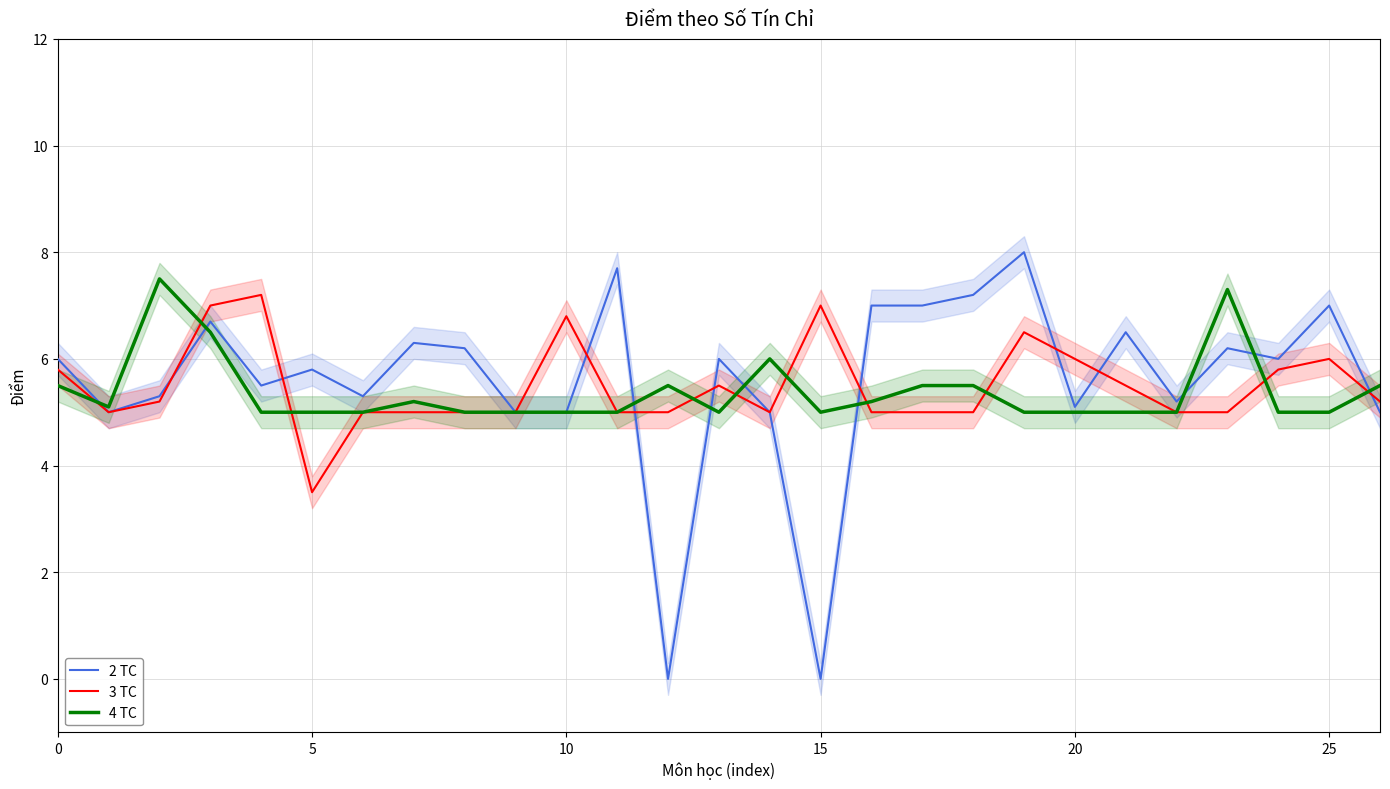

Which series has the widest spread of values?

2 TC